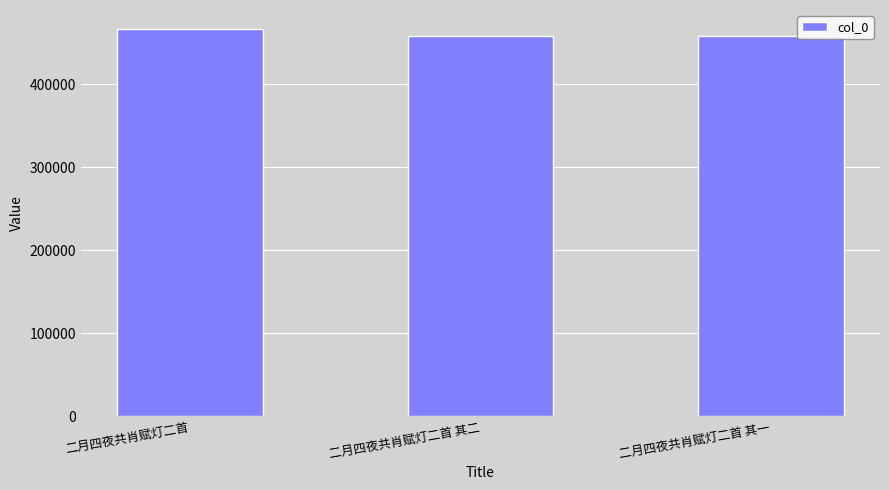

What is the value of the 2nd bar from the left?

458704